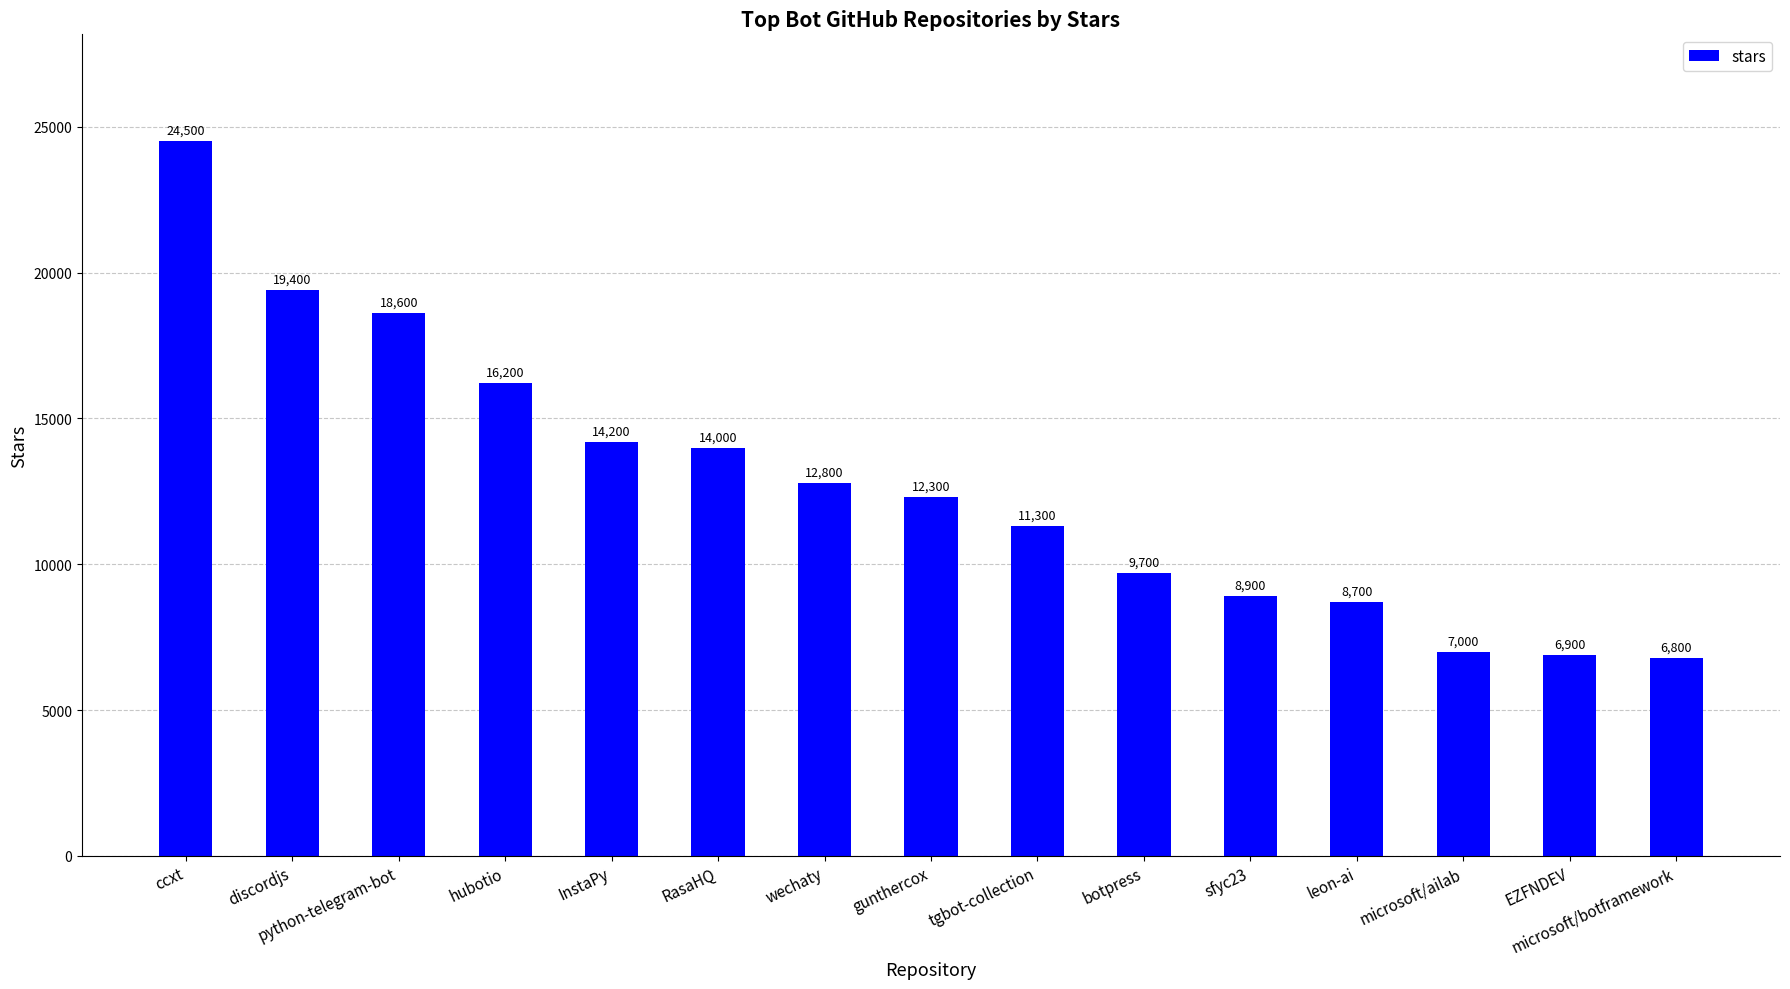

What is the greatest value displayed?

24500